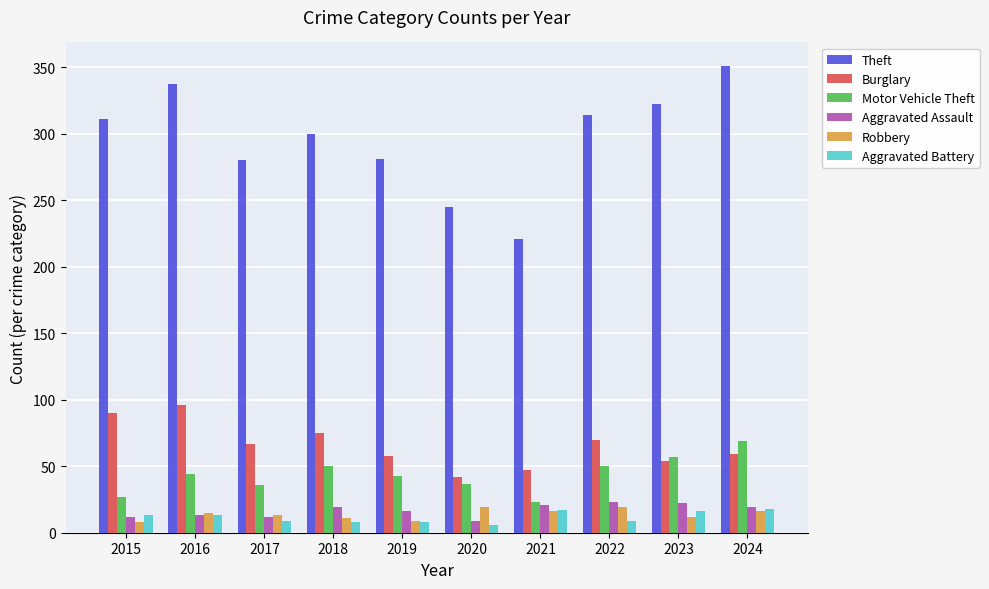

What is the greatest value displayed?

351